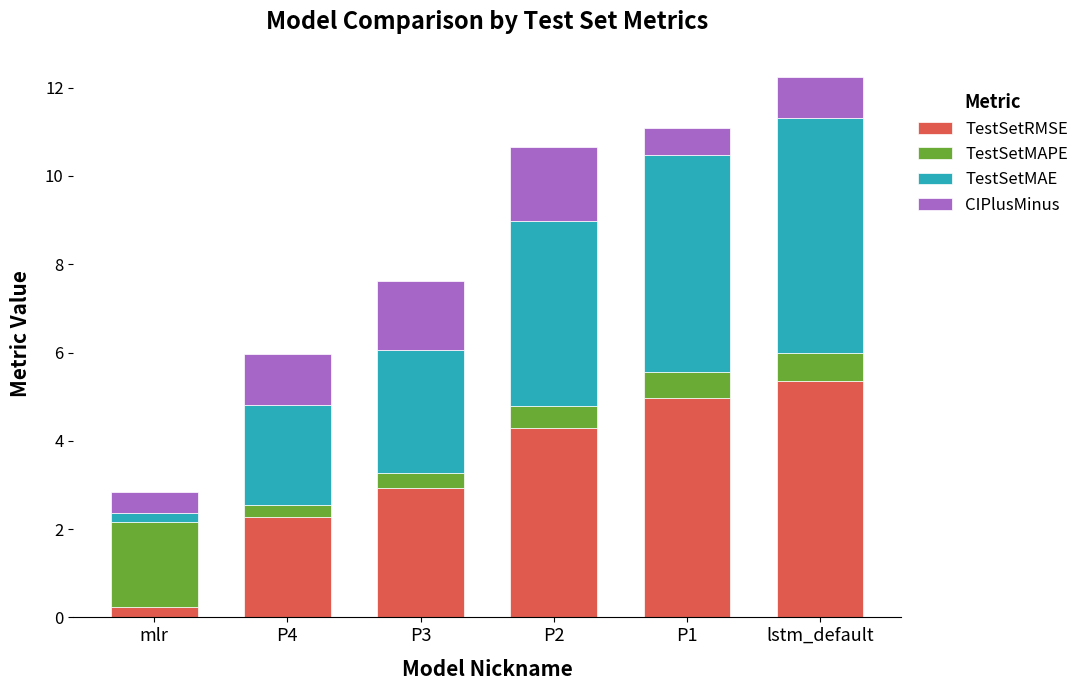

Is it true that TestSetRMSE equals 3.3 at lstm_default?

False